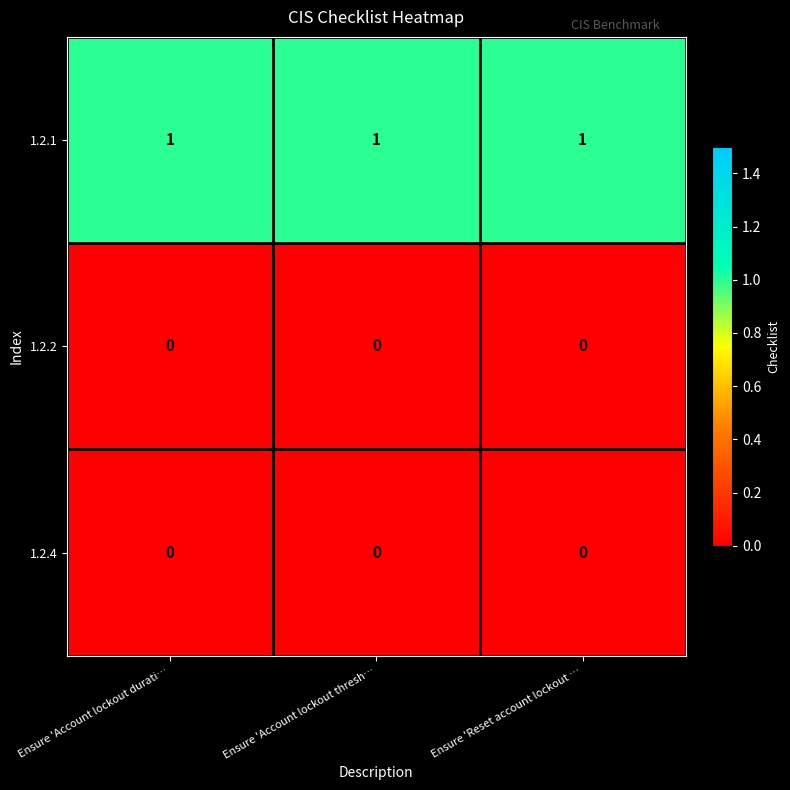

The 1.2.2 series shows 0 at Ensure 'Reset account lockout …. True or false?

True